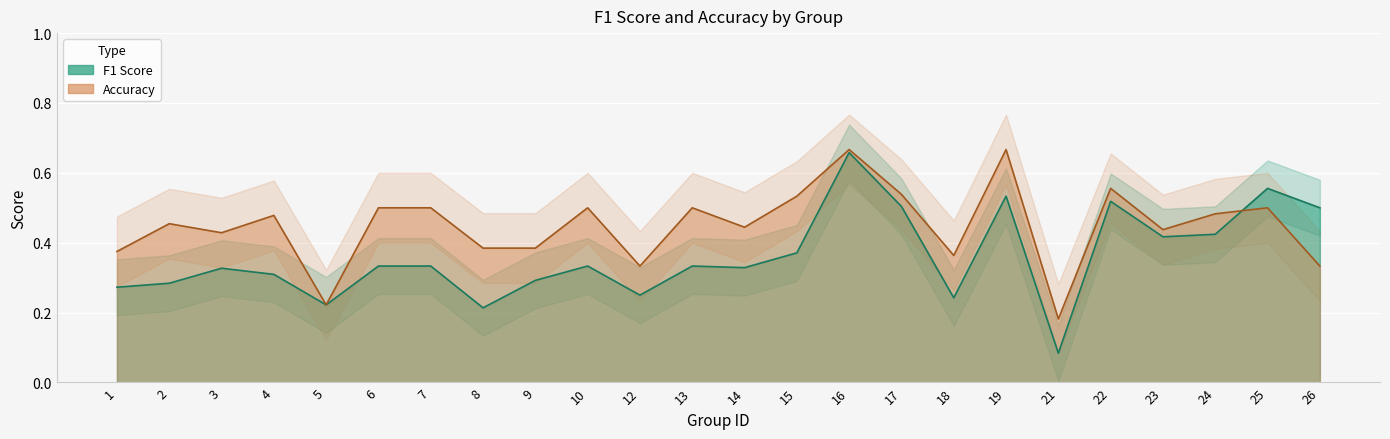

What is the total value across all series at 24?

0.9